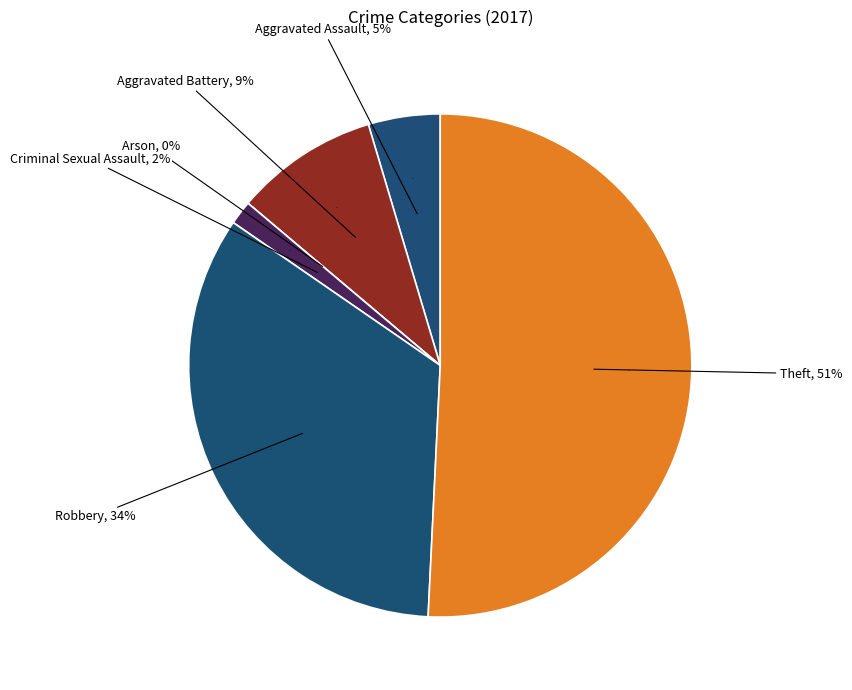

True or false: Aggravated Battery accounts for 9% of the total.

True